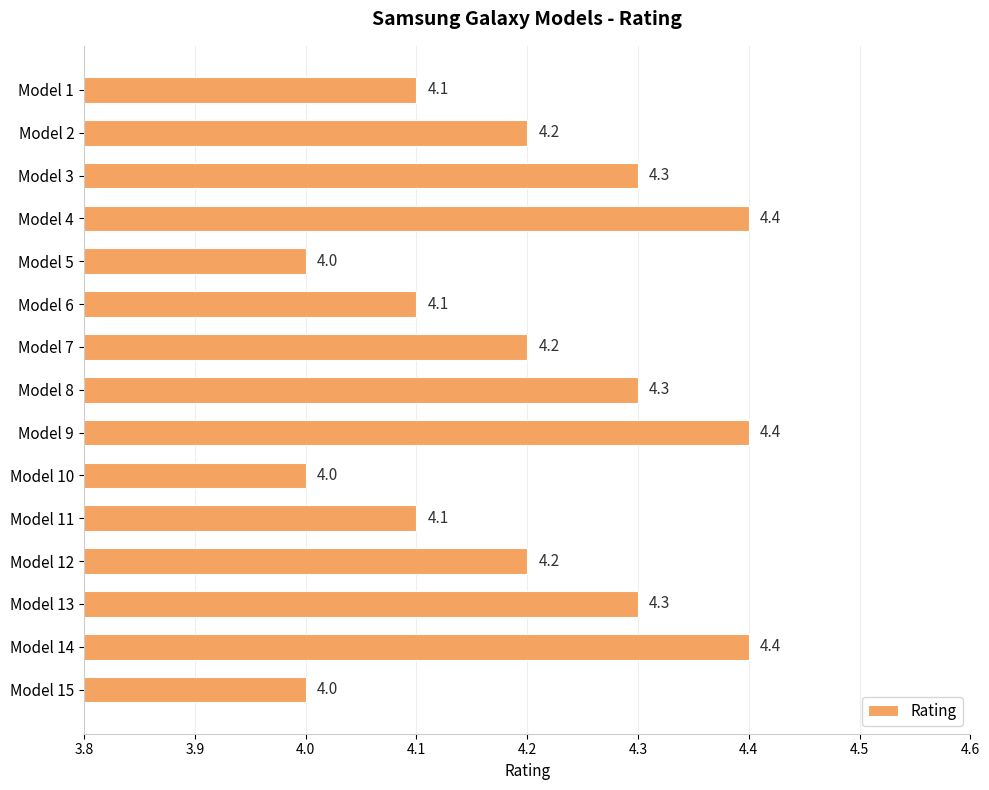

What is the value of the 11th bar from the top?

4.1